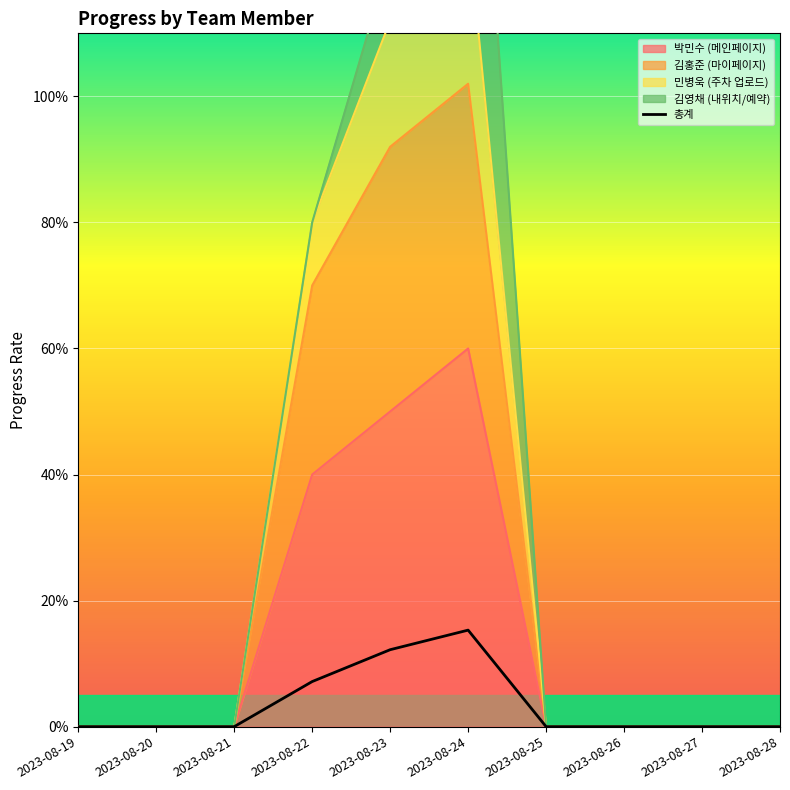

Reading left to right, what are all the values shown in this chart?

2023-08-19=0.0	2023-08-20=0.0	2023-08-21=0.0	2023-08-22=0.1	2023-08-23=0.1	2023-08-24=0.2	2023-08-25=0.0	2023-08-26=0.0	2023-08-27=0.0	2023-08-28=0.0